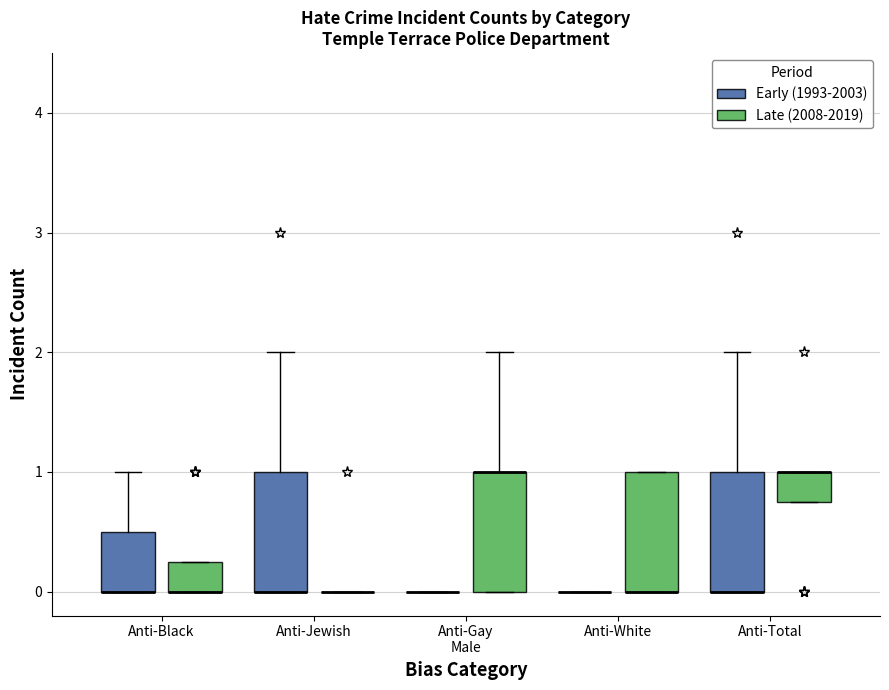

Reading left to right, transcribe this box plot: for each box, give where its median line is, the range the box spans, and where its two whiskers end, as read against the y-axis. The values are not printed on the chart, so give them approximately, as read against the axis.

Anti-Black (Early (1993-2003)): median 0.0 (drawn on the box's lower edge), box 0.0 to 0.5, whiskers 0.0 to 1.0
Anti-Black (Late (2008-2019)): median 0.0 (drawn on the box's lower edge), box 0.0 to 0.3, whiskers 0.0 to 0.3
Anti-Jewish (Early (1993-2003)): median 0.0 (drawn on the box's lower edge), box 0.0 to 1.0, whiskers 0.0 to 2.0
Anti-Jewish (Late (2008-2019)): box collapsed to a line at 0.0, whiskers 0.0 to 0.0
Anti-Gay Male (Early (1993-2003)): box collapsed to a line at 0.0, whiskers 0.0 to 0.0
Anti-Gay Male (Late (2008-2019)): median 1.0 (drawn on the box's upper edge), box 0.0 to 1.0, whiskers 0.0 to 2.0
Anti-White (Early (1993-2003)): box collapsed to a line at 0.0, whiskers 0.0 to 0.0
Anti-White (Late (2008-2019)): median 0.0 (drawn on the box's lower edge), box 0.0 to 1.0, whiskers 0.0 to 1.0
Anti-Total (Early (1993-2003)): median 0.0 (drawn on the box's lower edge), box 0.0 to 1.0, whiskers 0.0 to 2.0
Anti-Total (Late (2008-2019)): median 1.0 (drawn on the box's upper edge), box 0.8 to 1.0, whiskers 0.8 to 1.0